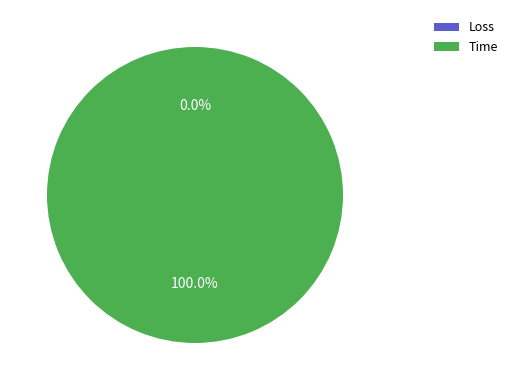

True or false: Time accounts for 100% of the total.

True